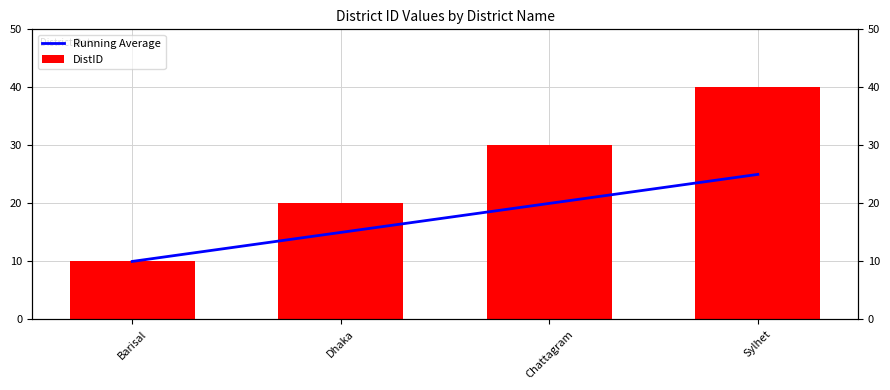

At which category does the chart reach its peak across all series?

Sylhet